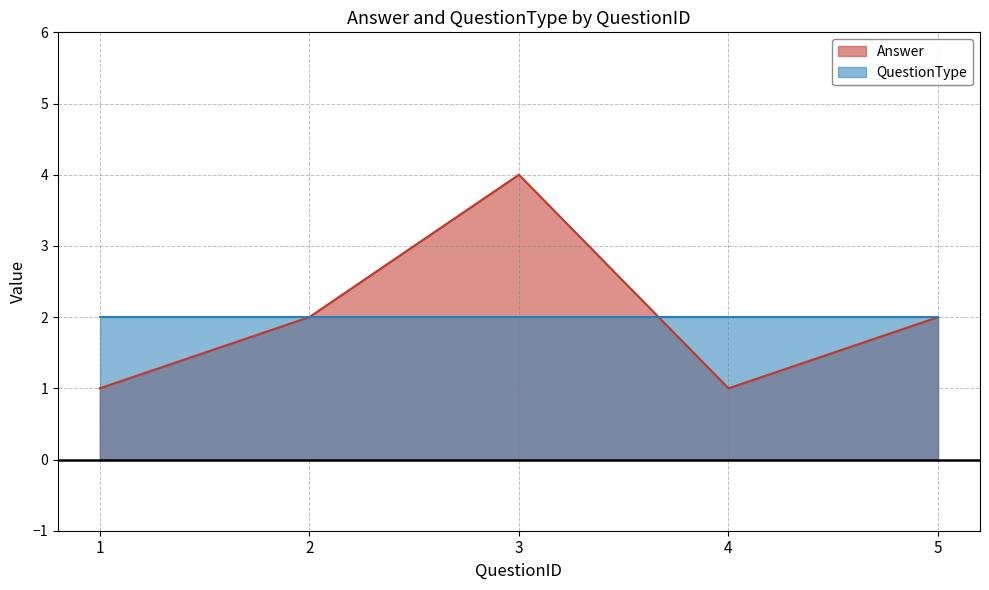

Rank the categories by value from highest to lowest.

3, 2, 5, 1, 4